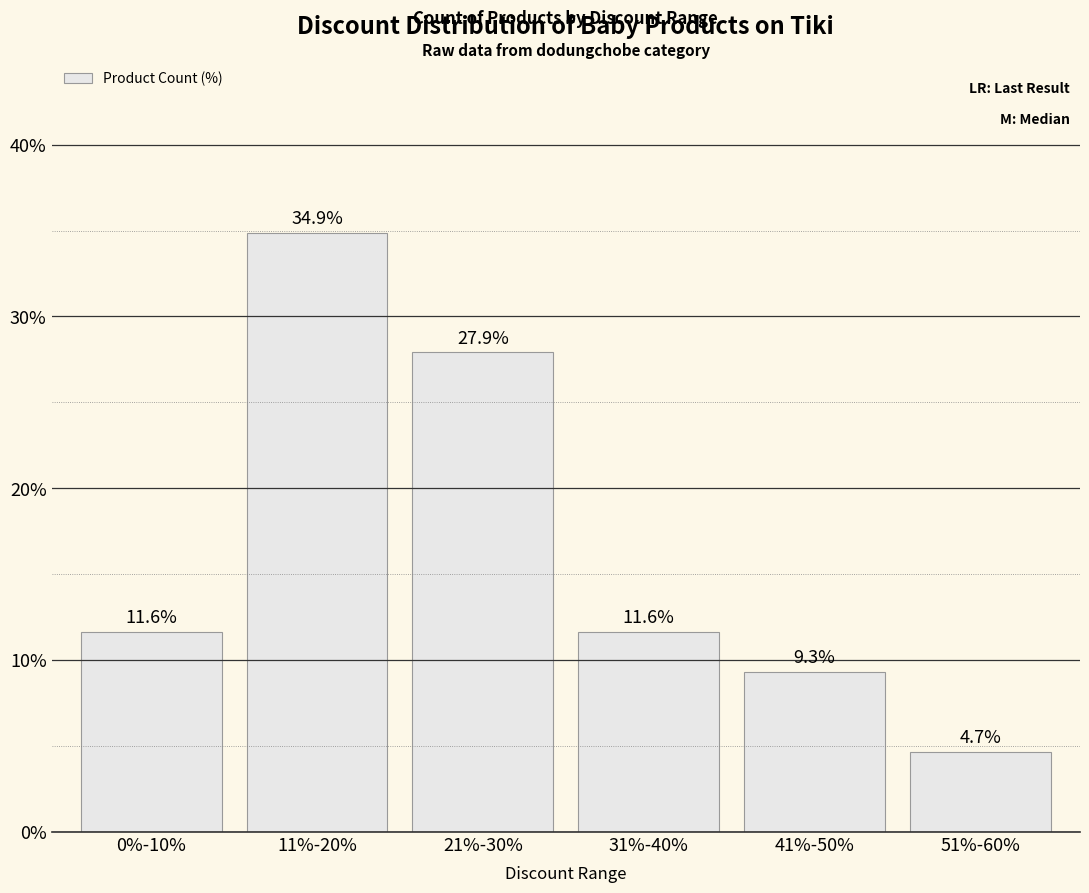

The value at 51%-60% is 3.0. True or false?

False